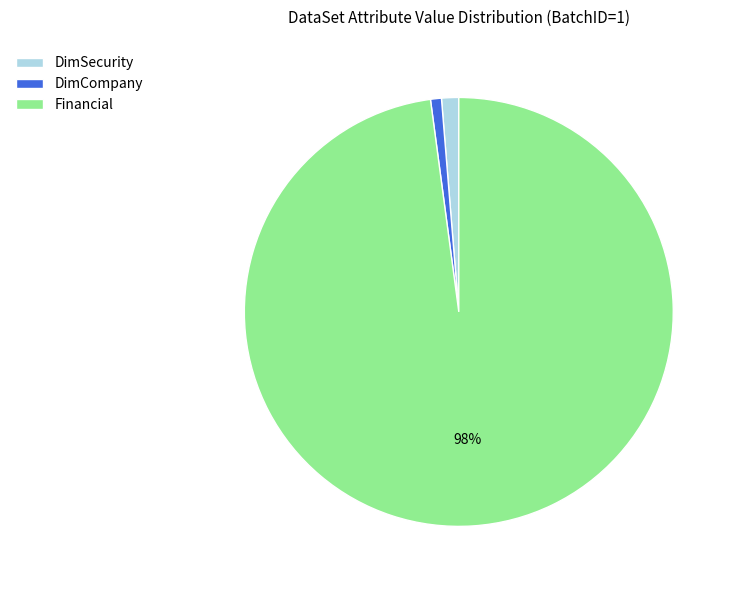

Between DimSecurity and Financial, which is larger?

Financial